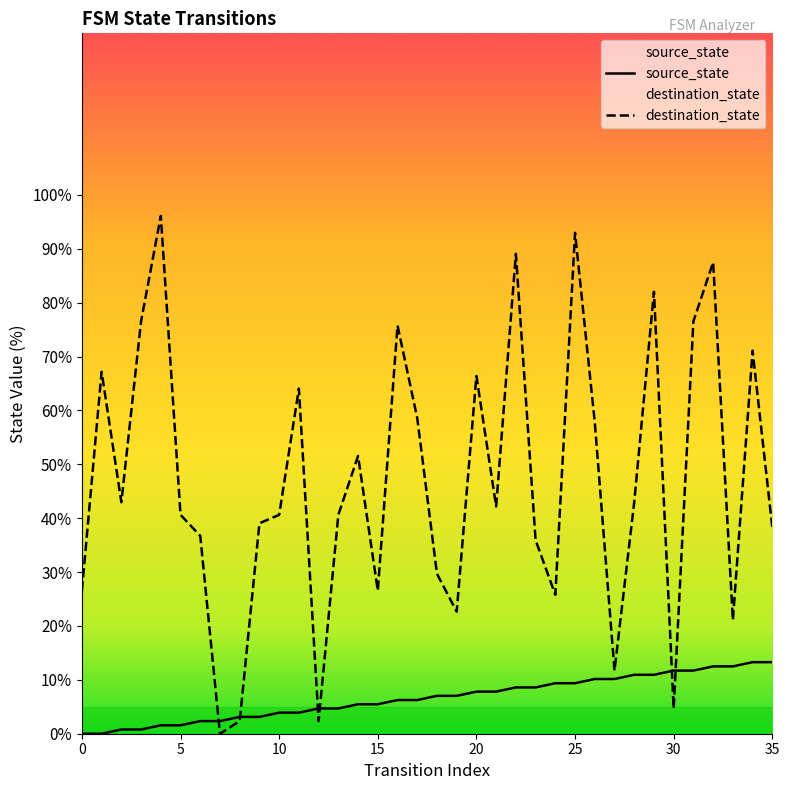

After their last crossing, which series has the higher values: source_state or destination_state?

destination_state